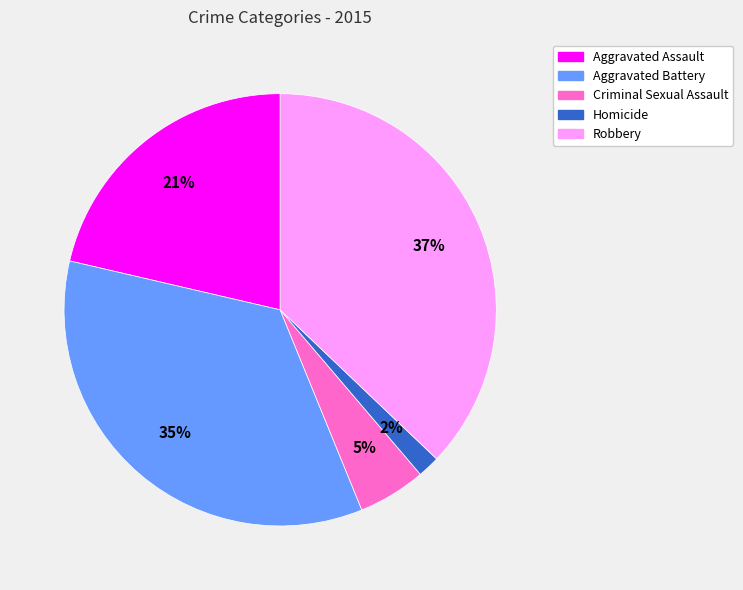

Is it true that Homicide is 12% of the pie?

False